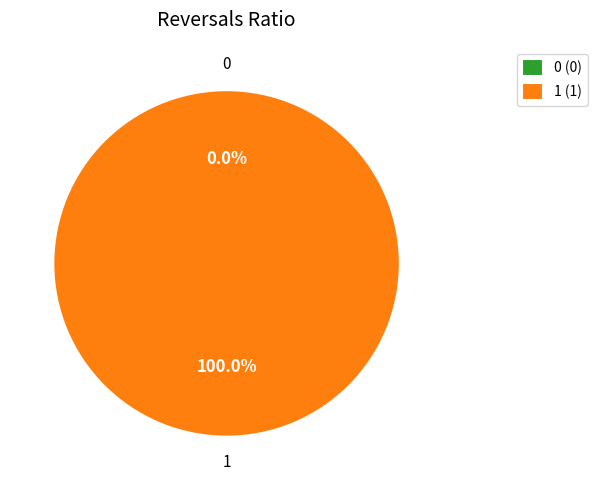

What is the change in value from 0 to 1?

+1